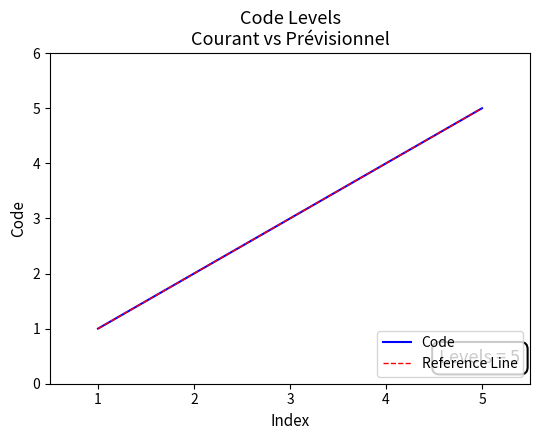

Is the value of Code at 2 greater than the value of Reference Line at 1?

Yes